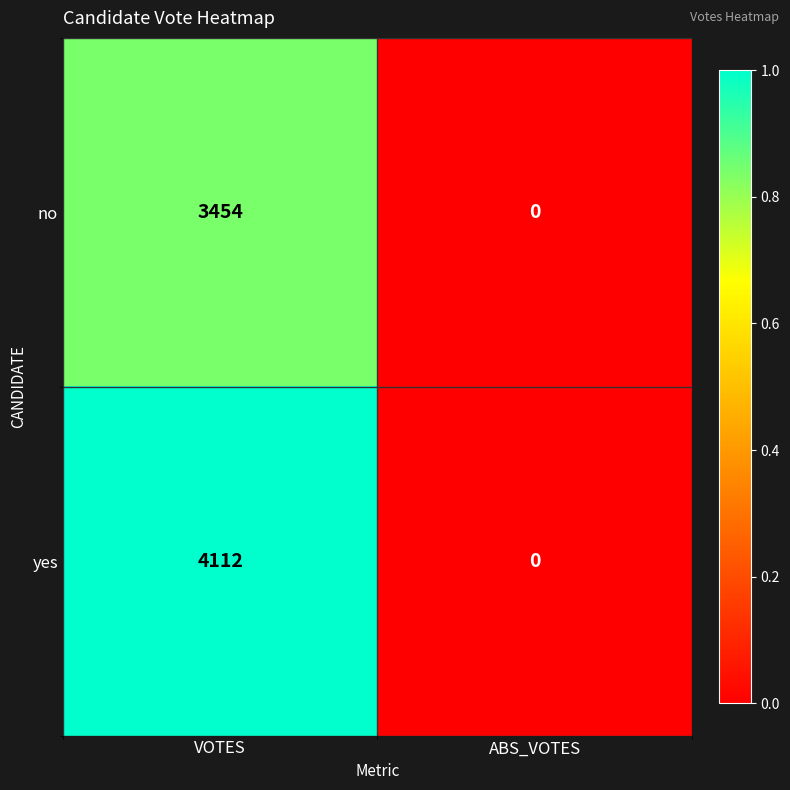

How many data points in no are less than 3454?

1